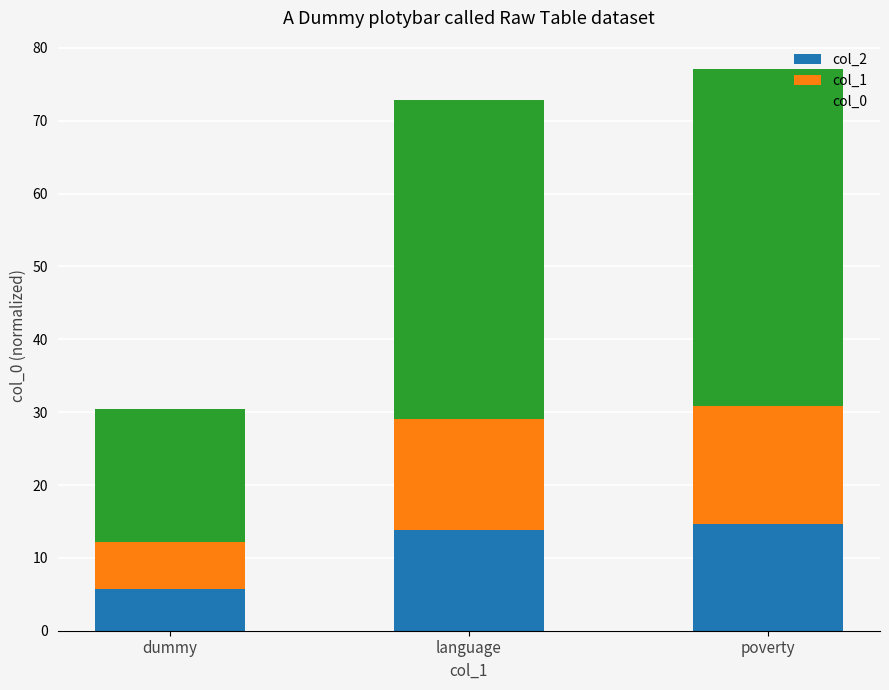

What is the difference between the second highest and minimum values in the col_2 series?

8.0